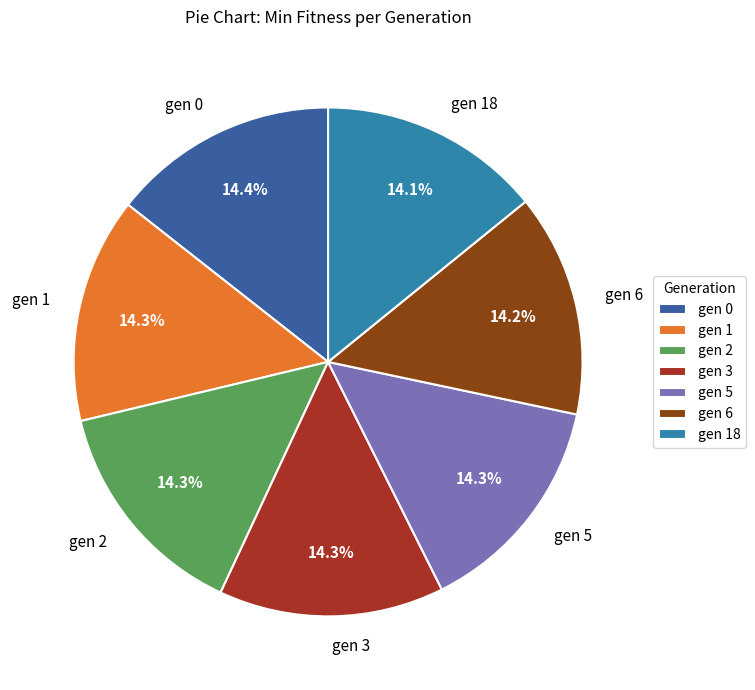

True or false: gen 18 accounts for 14% of the total.

True